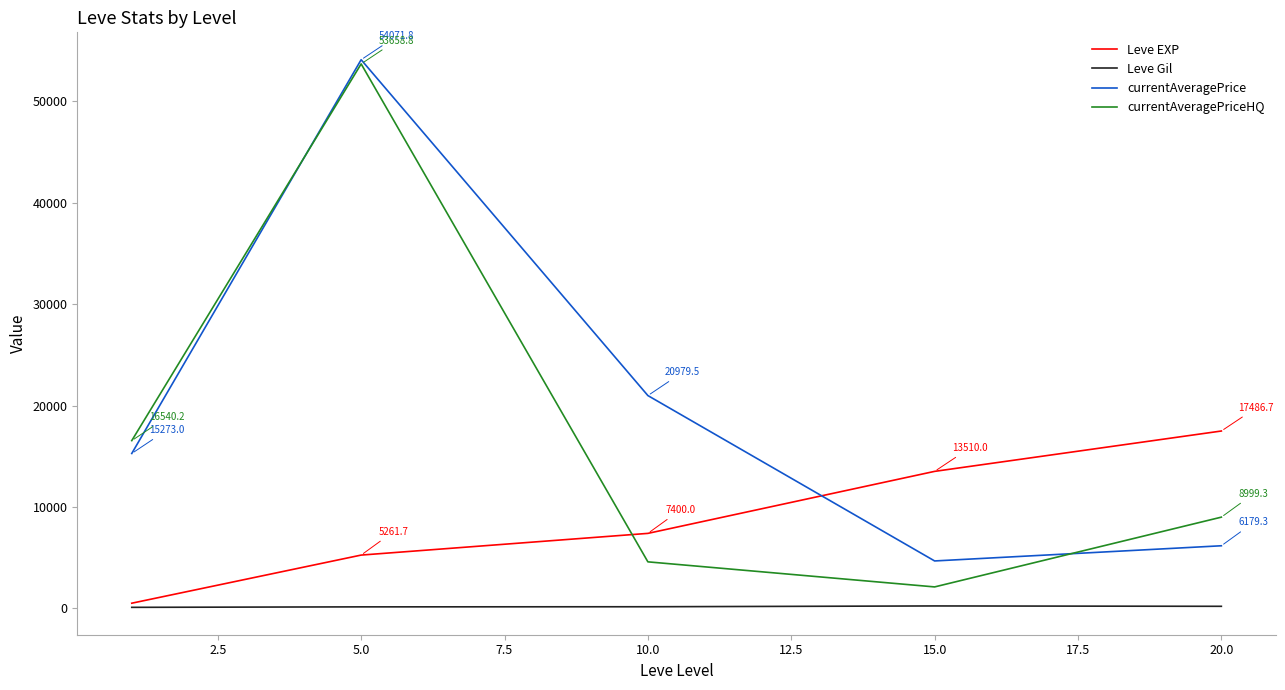

Which series has the largest range (max minus min)?

currentAveragePriceHQ